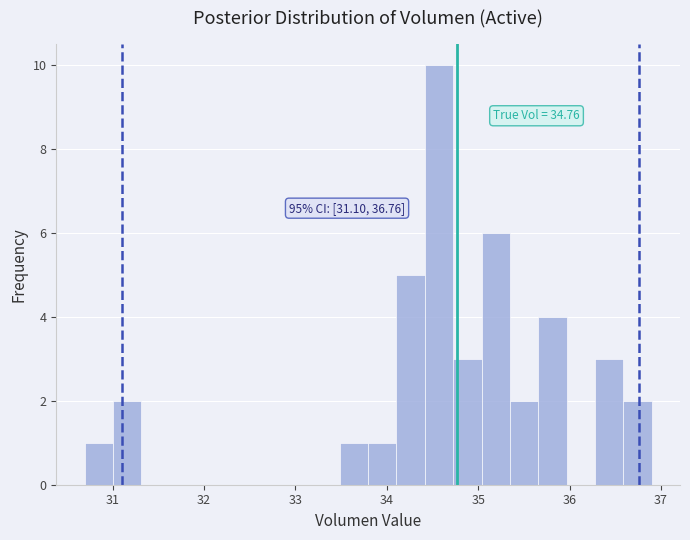

Read against the x-axis, roughly where is the centre of the tallest bar?

34.6